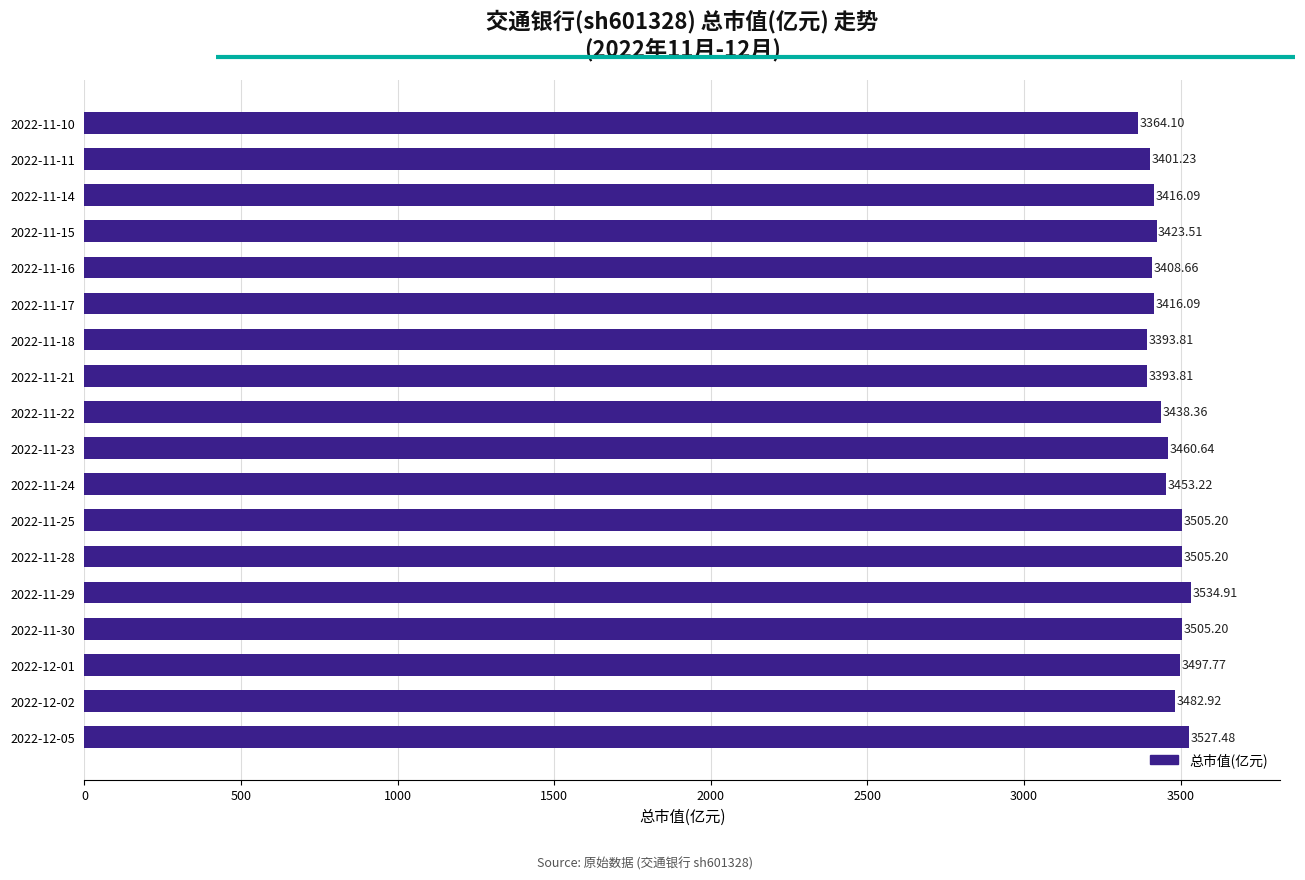

At which label is the value closest to 3449?

2022-11-24